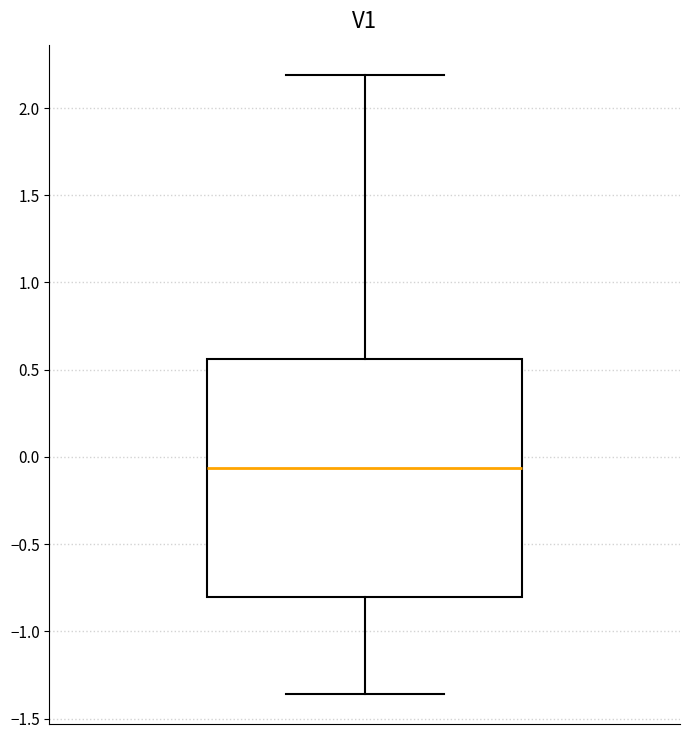

Where is the lower edge of the box on the y-axis? The values are not printed on the chart, so give them approximately, as read against the axis.

-0.80